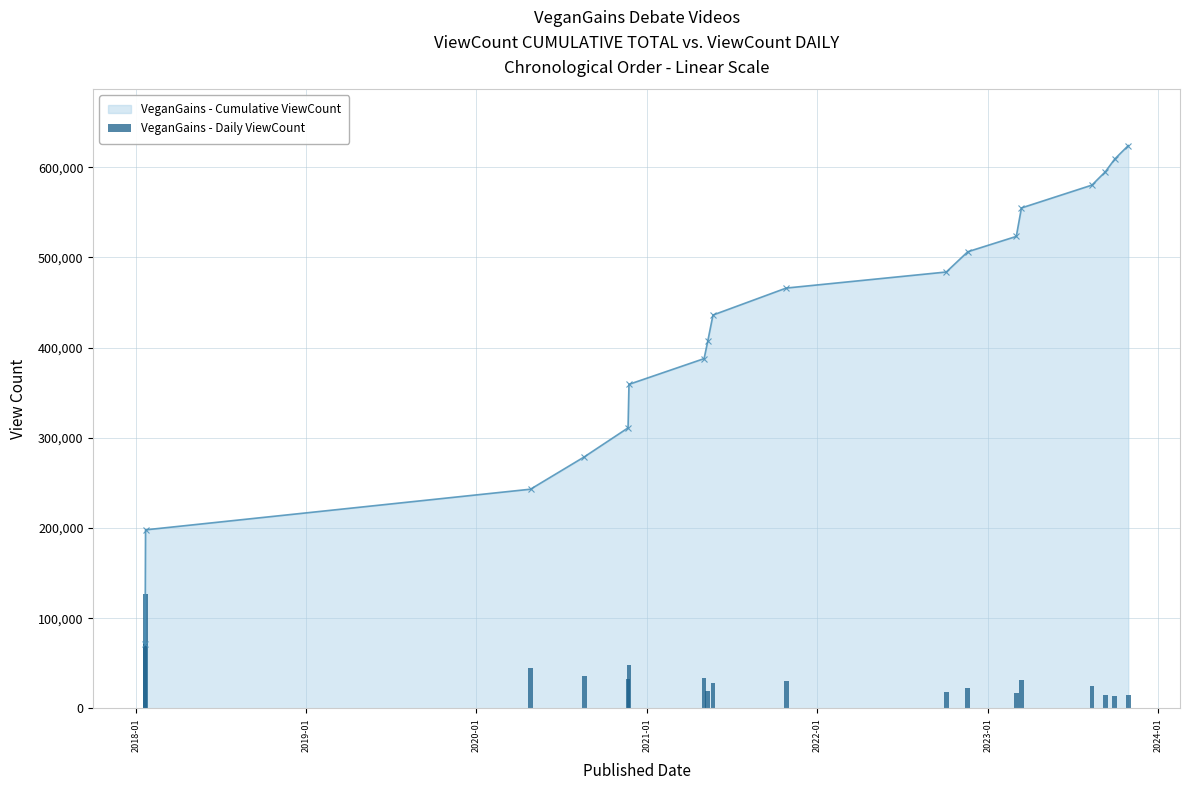

True or false: VeganGains - Cumulative ViewCount has more than 0 points higher than both neighbors.

False